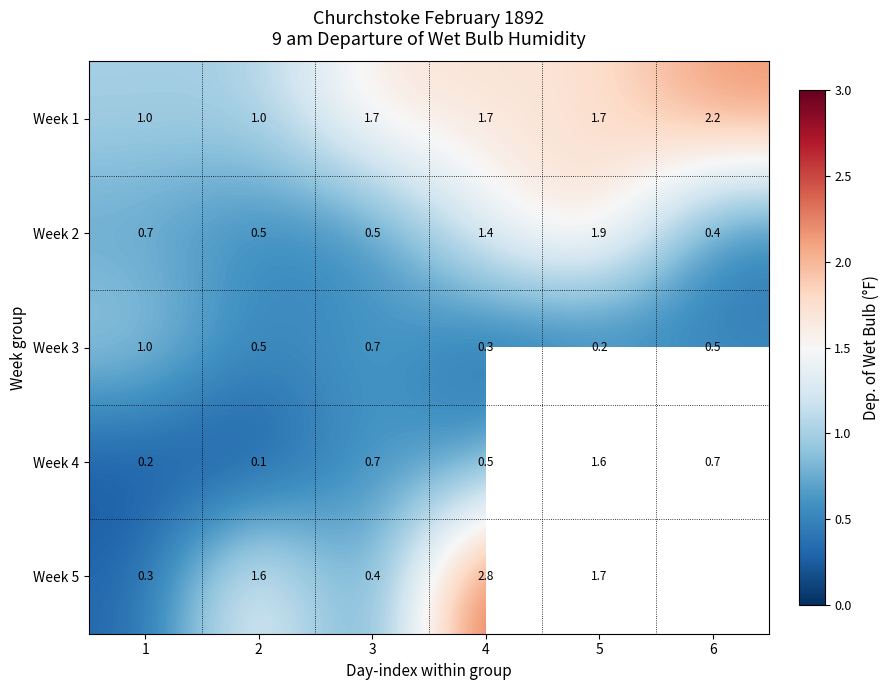

True or false: Week 3 has a value of 0.2 at 6.

False